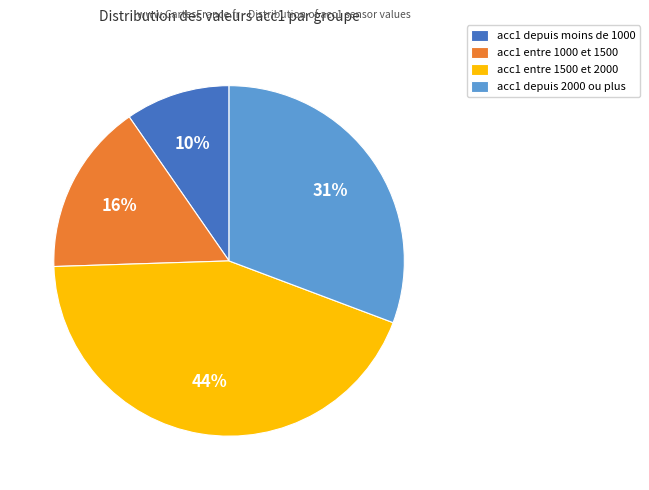

How many slices are in this pie chart?

4